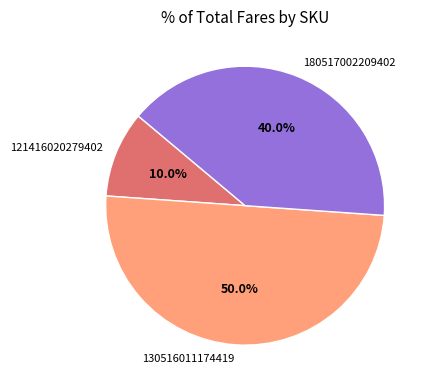

Which slice is the largest?

130516011174419